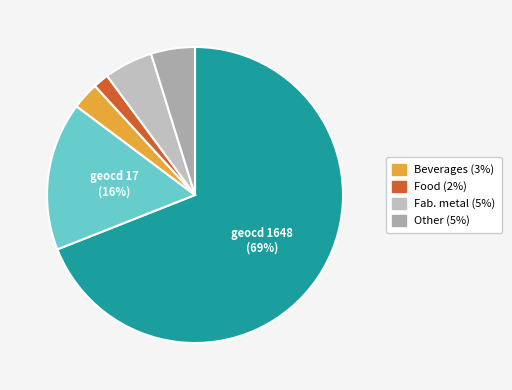

Count the number of slices in the pie.

6